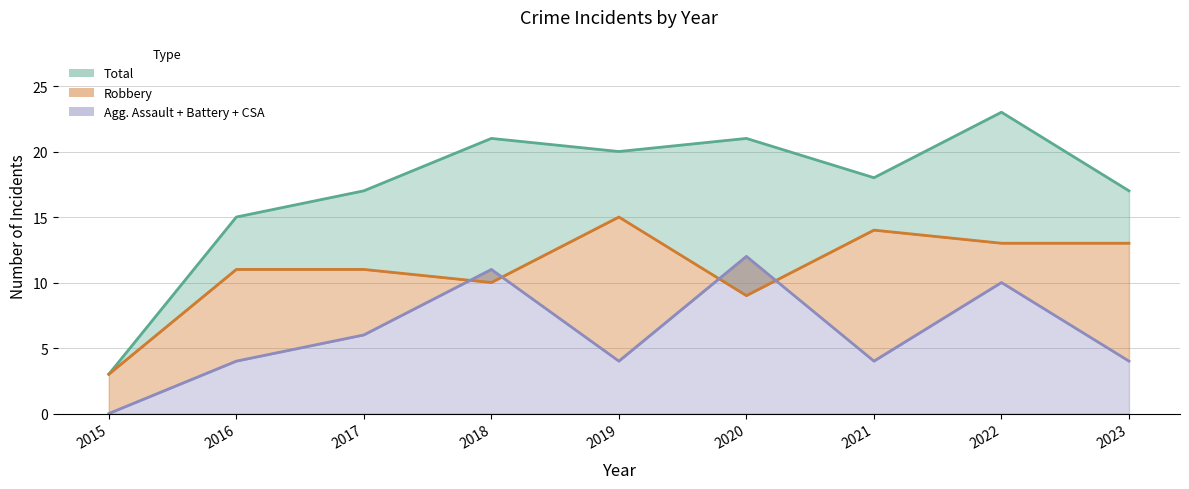

What is the sum of all Robbery values?

99